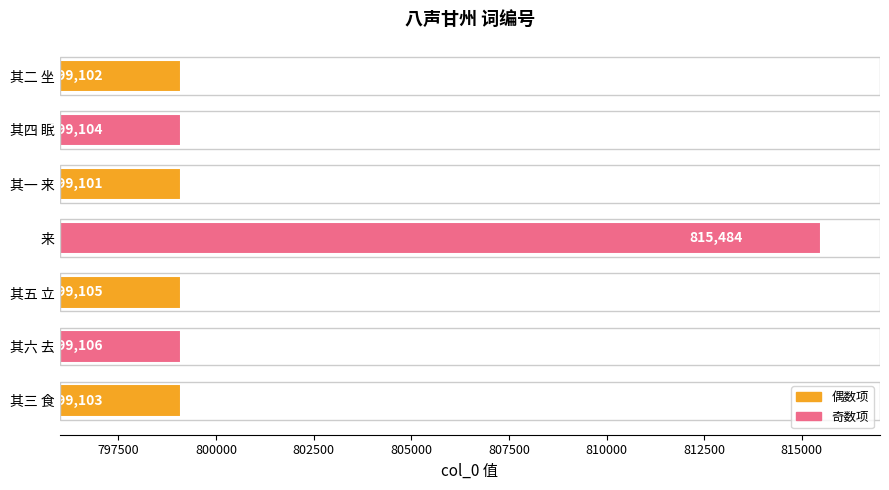

Reading bottom to top, extract all data points from this chart.

799103	799106	799105	815484	799101	799104	799102